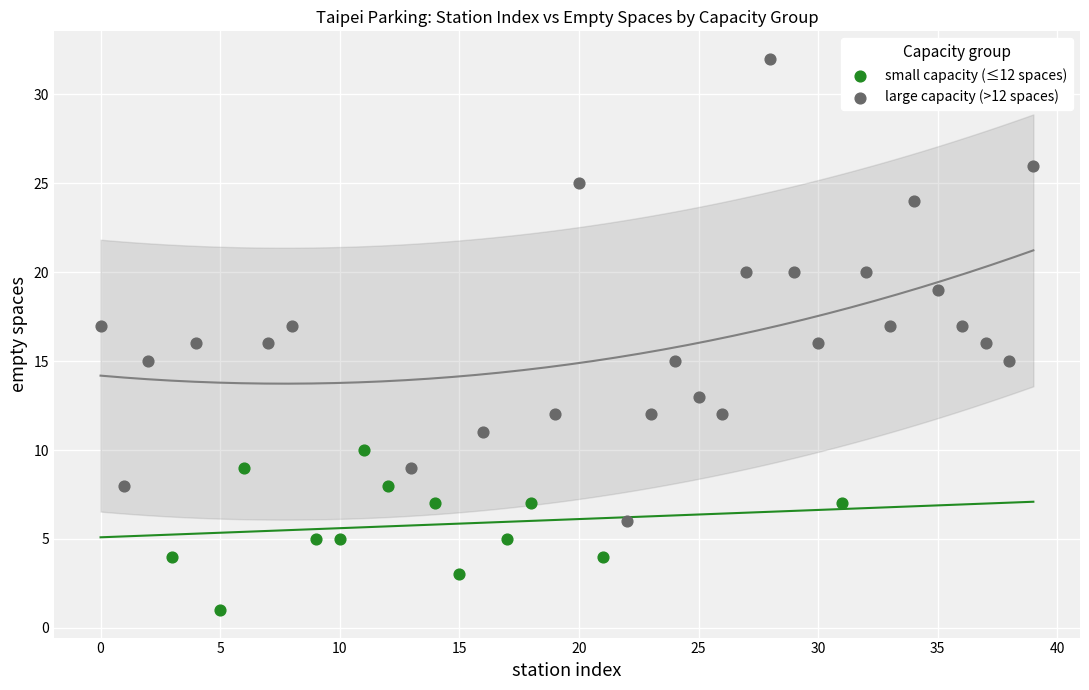

Which series has the largest Y range (max minus min)?

large capacity (>12 spaces)